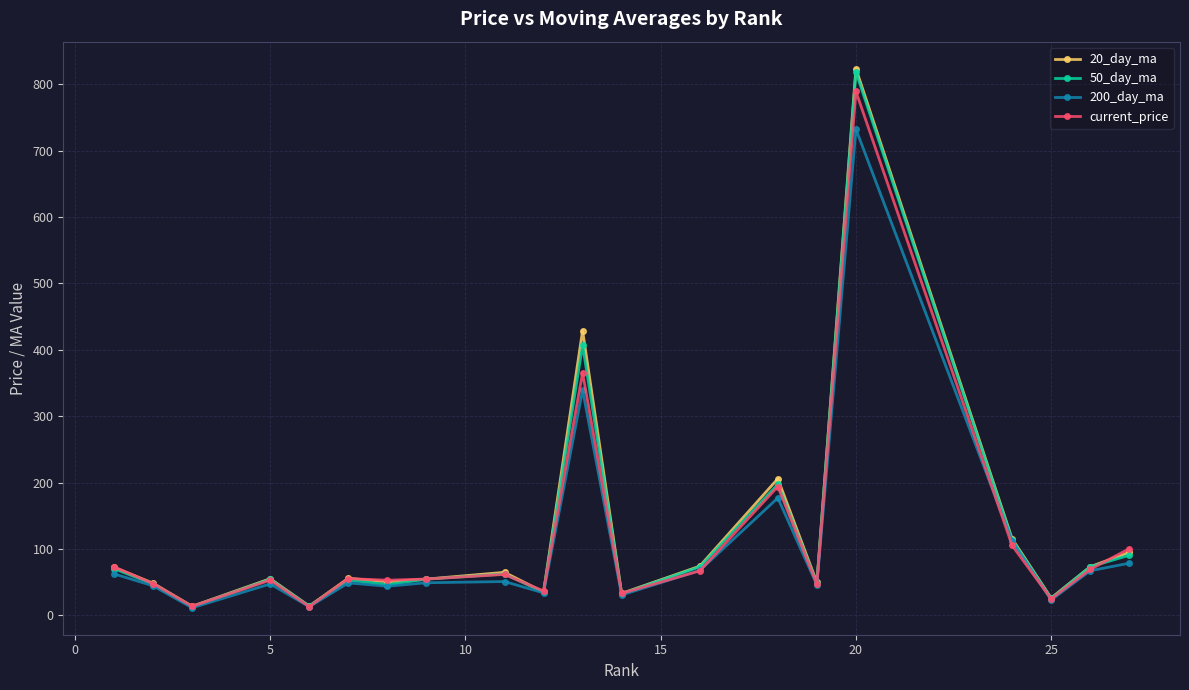

In 200_day_ma, how many points are lower than both neighbors (excluding endpoints)?

7